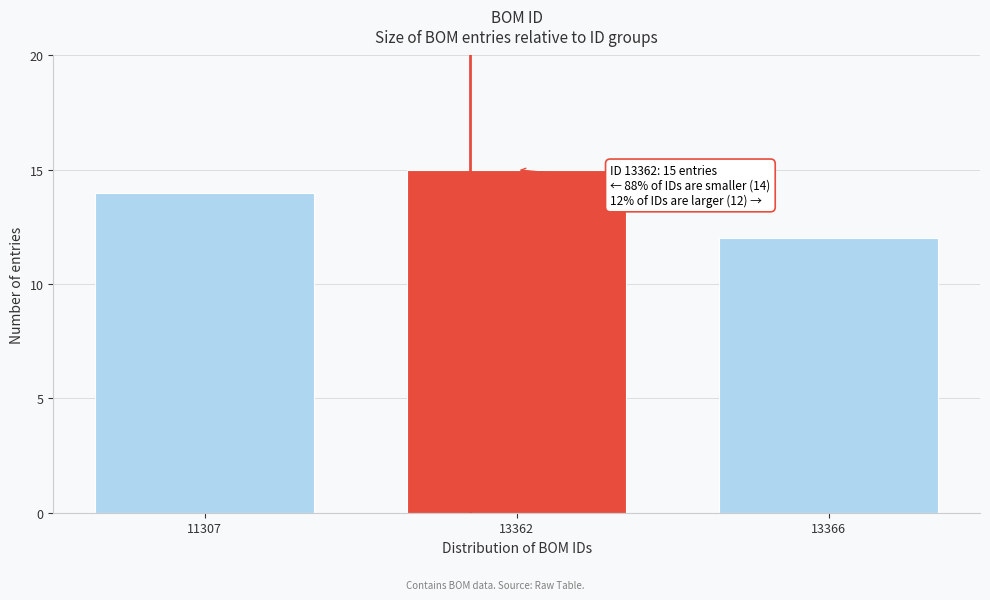

Reading left to right, extract all data points from this chart.

14	15	12